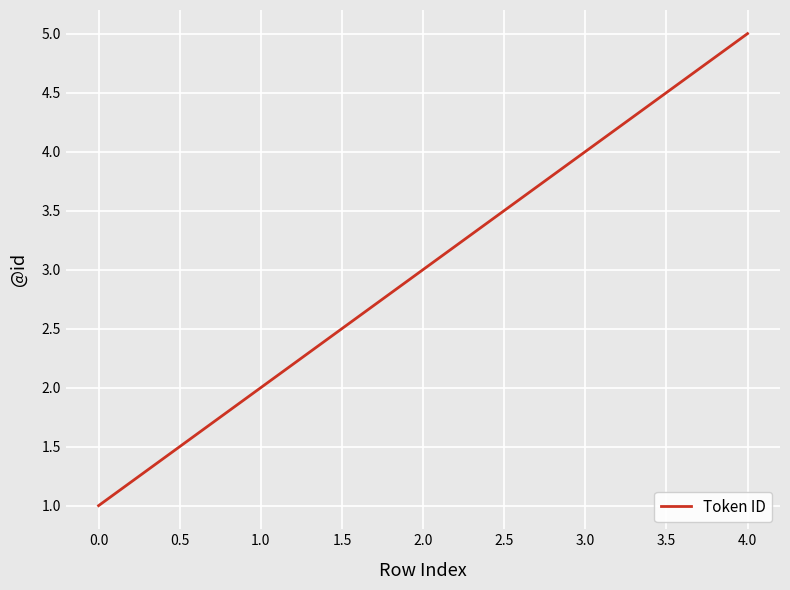

What is the average value?

3